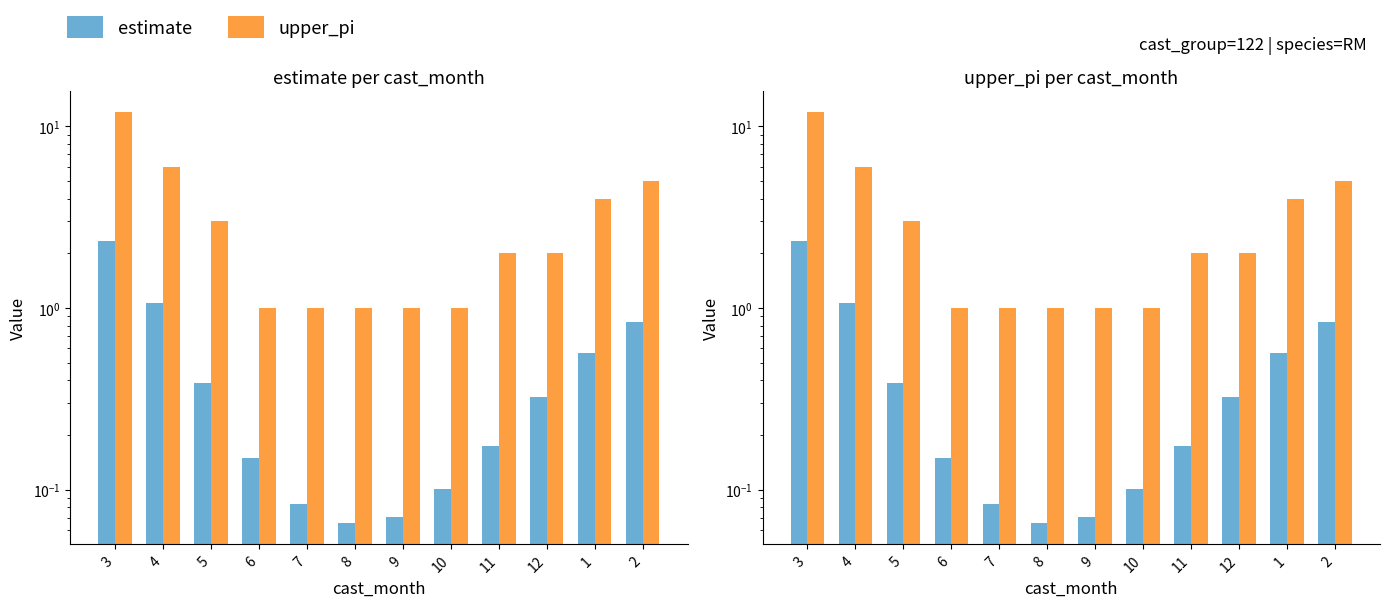

The estimate series shows 0.0 at 8. True or false?

False